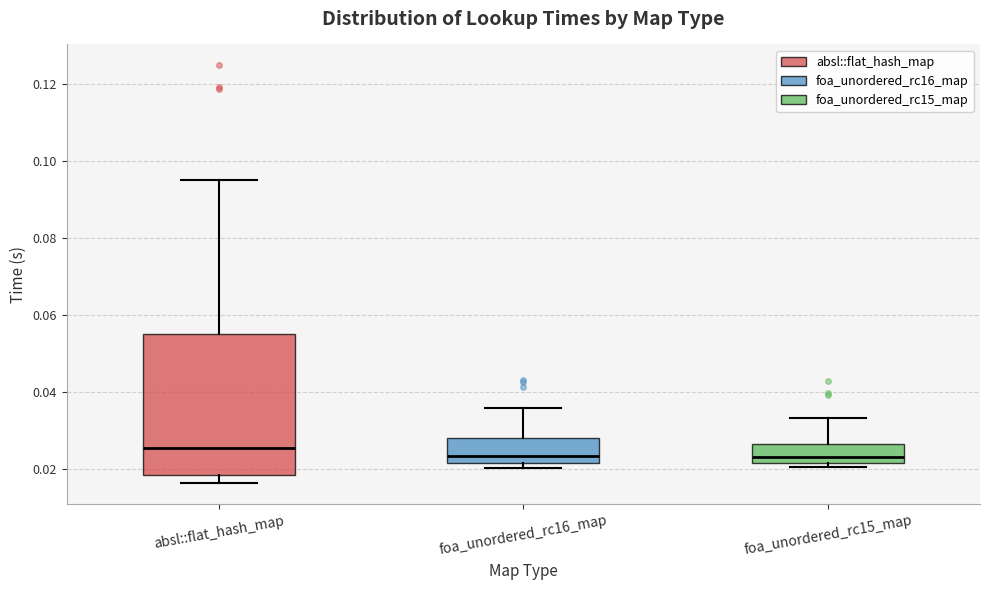

Reading left to right, transcribe this box plot: for each box, give where its median line is, the range the box spans, and where its two whiskers end, as read against the y-axis. The values are not printed on the chart, so give them approximately, as read against the axis.

absl::flat_hash_map: median 0.026, box 0.018 to 0.056, whiskers 0.016 to 0.096
foa_unordered_rc16_map: median 0.024, box 0.022 to 0.028, whiskers 0.020 to 0.036
foa_unordered_rc15_map: median 0.024, box 0.022 to 0.026, whiskers 0.020 to 0.034